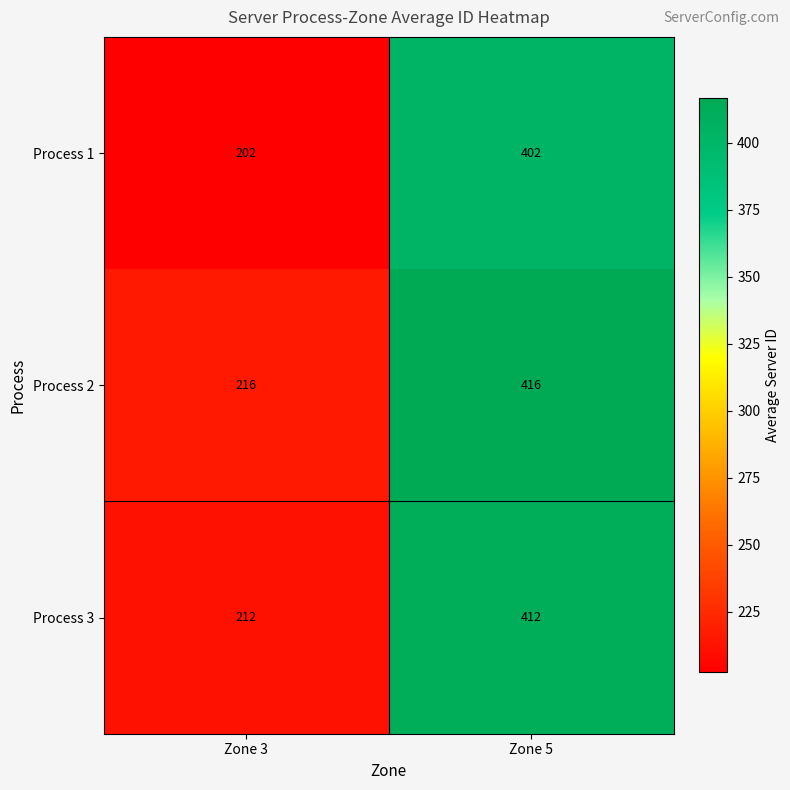

List the labels in order of Process 3 value, smallest first.

Zone 3, Zone 5